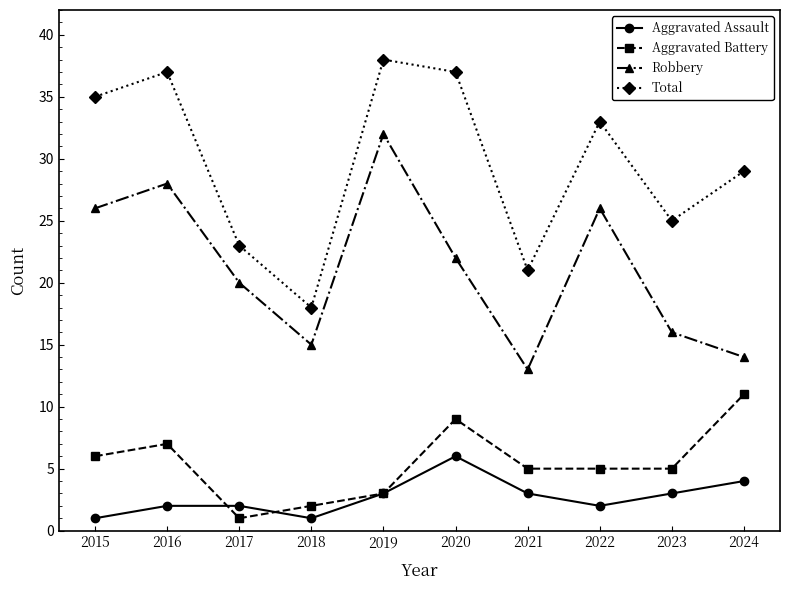

What is the total value across all series at 2021?

42